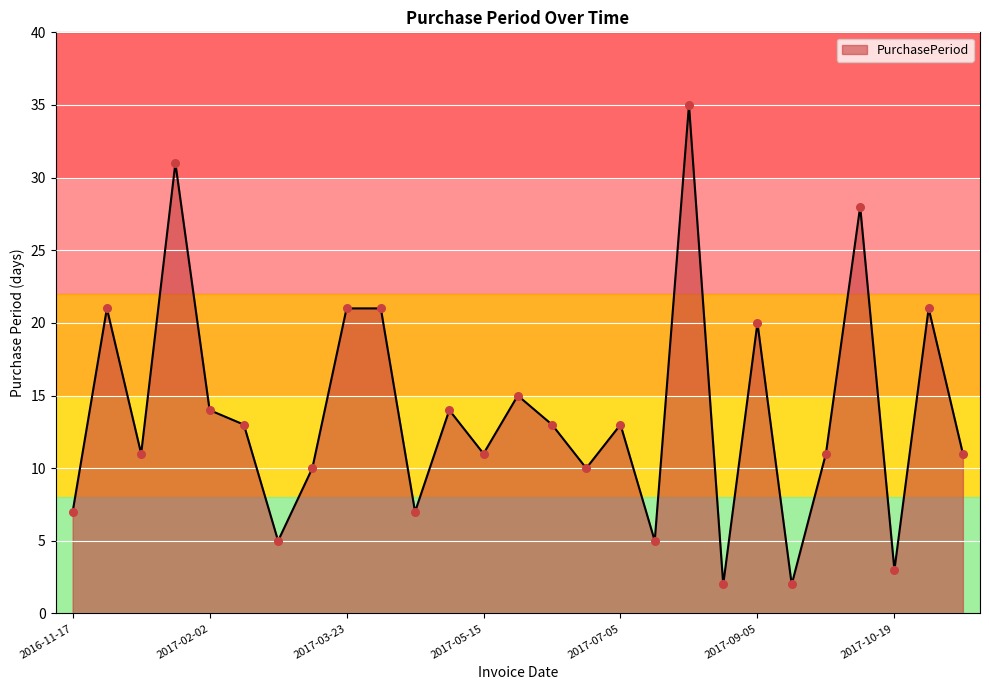

Between 2016-12-08 and 2017-05-15, which is larger?

2016-12-08